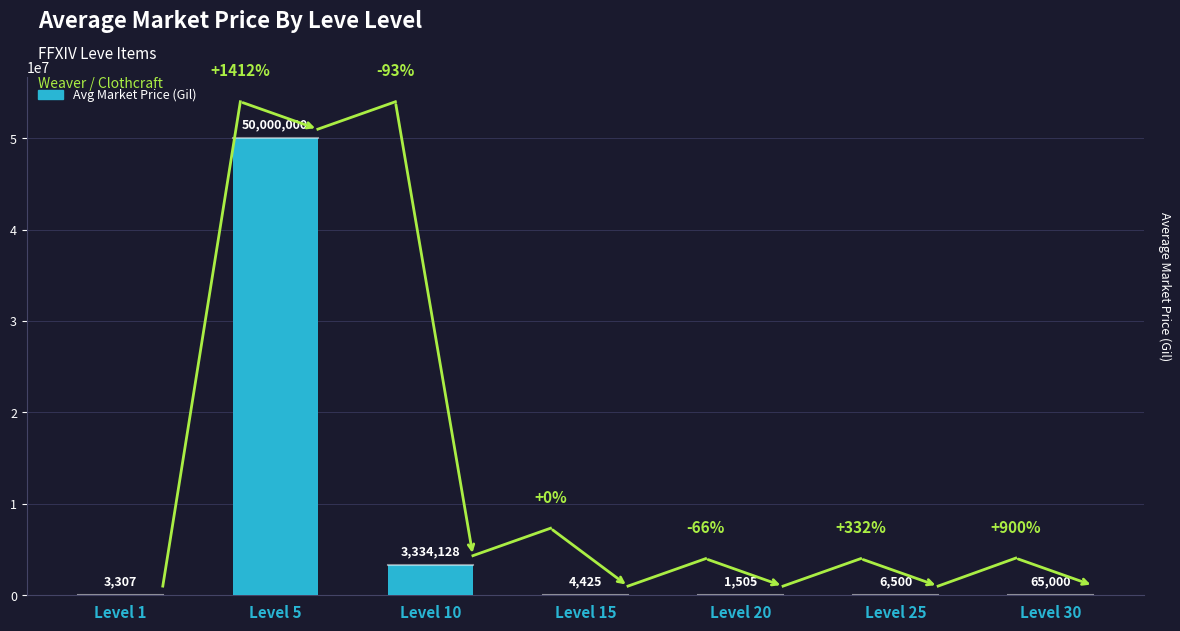

Approximately how many times larger is the value at Level 1 compared to Level 25?

0.5